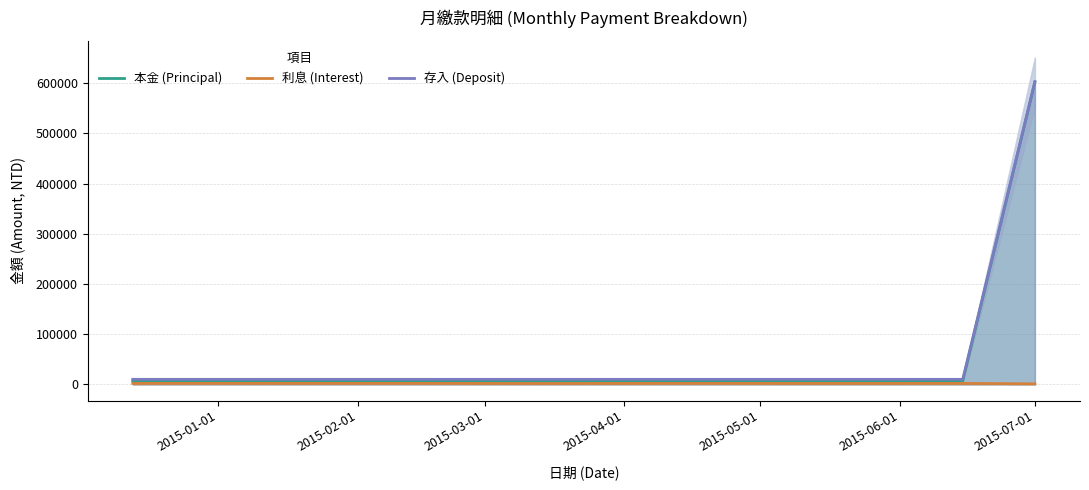

What is the minimum value shown in the chart?

1083